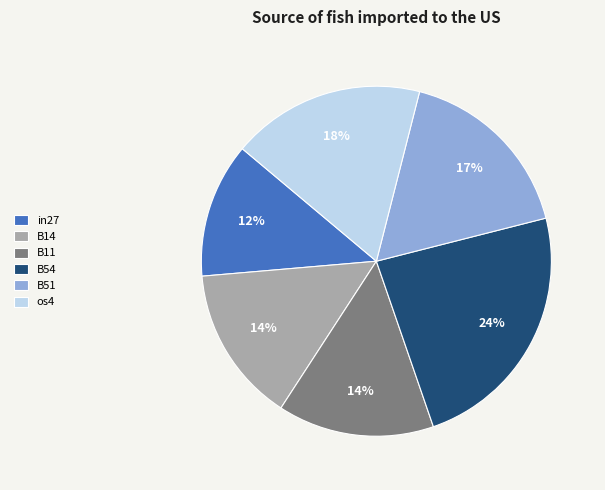

Does in27 represent more than half of the total?

No